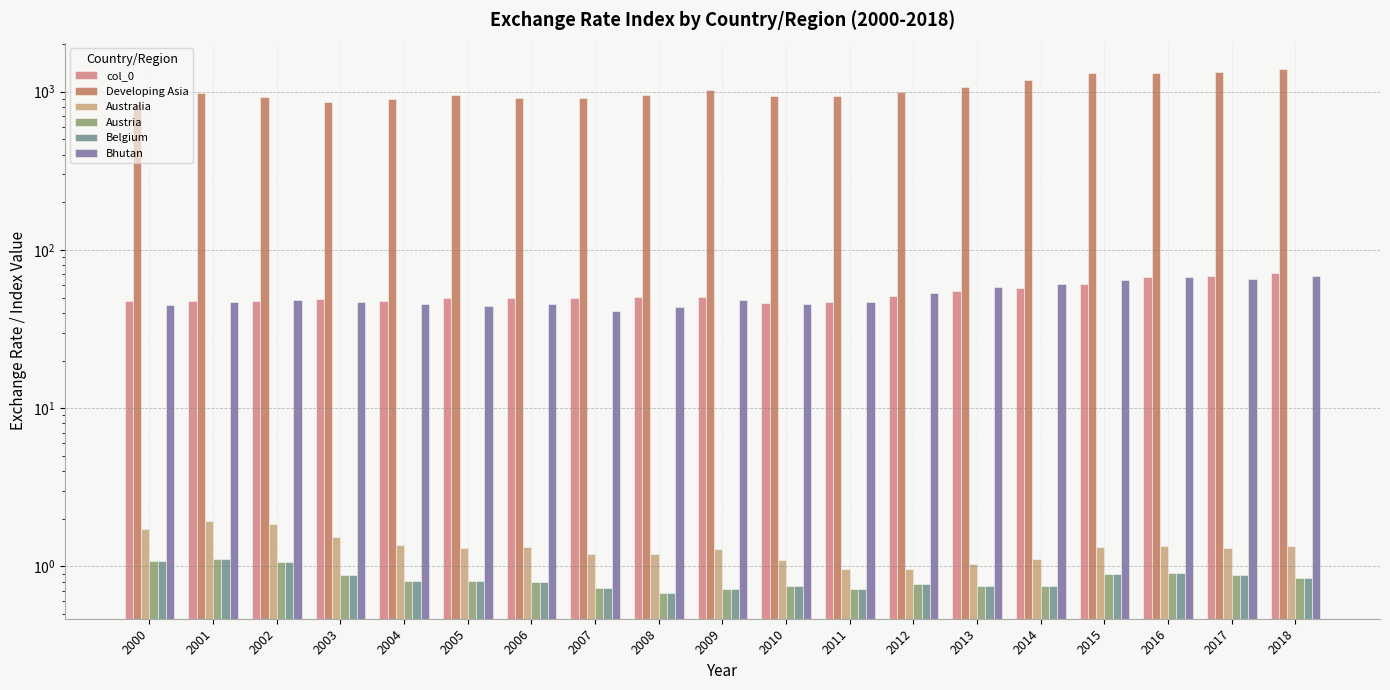

What are all the series names shown in the legend?

col_0, Developing Asia, Australia, Austria, Belgium, Bhutan